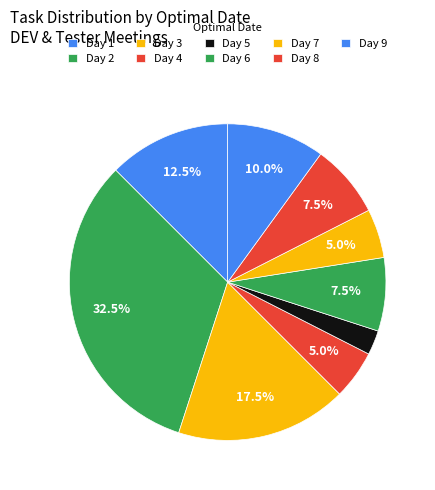

Count the number of slices in the pie.

9